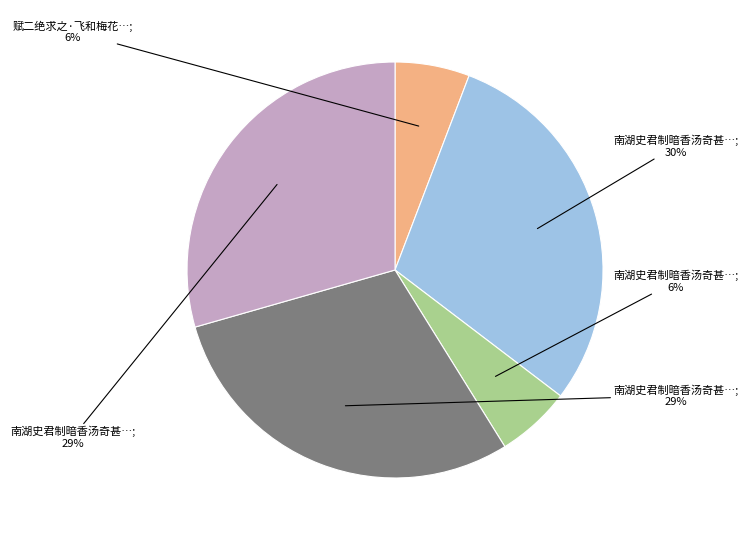

How many slices are in this pie chart?

5